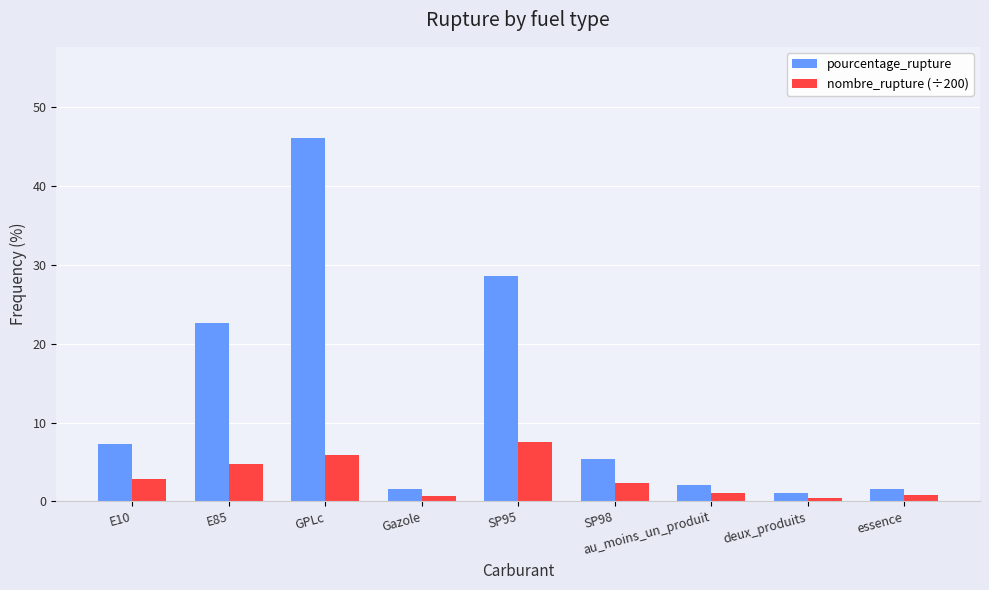

True or false: pourcentage_rupture has a value of 7.3 at E10.

True